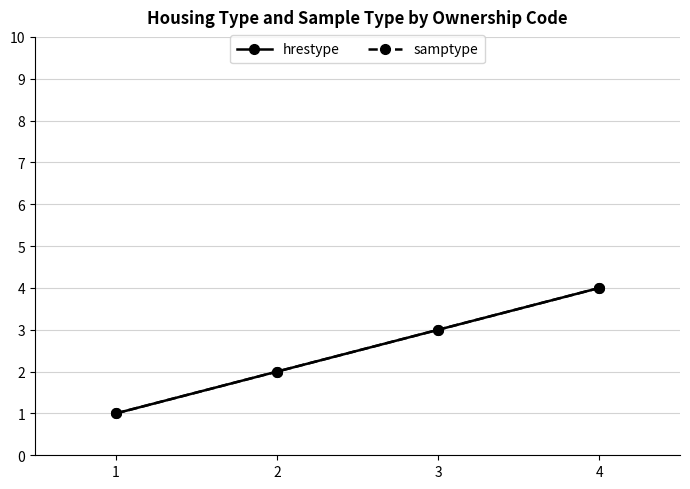

Does the chart have visible grid lines?

Yes